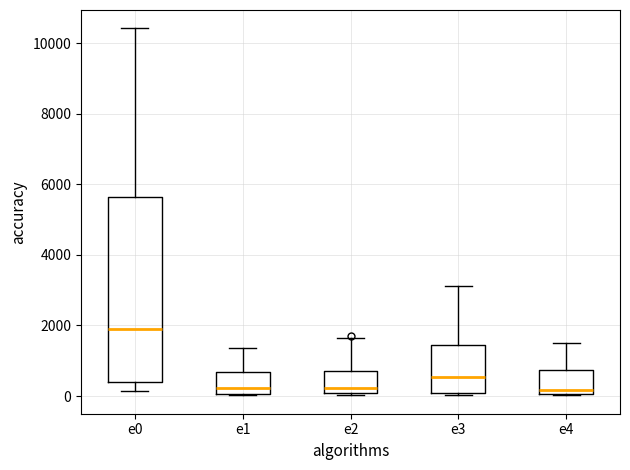

Which box's median line is the highest?

e0